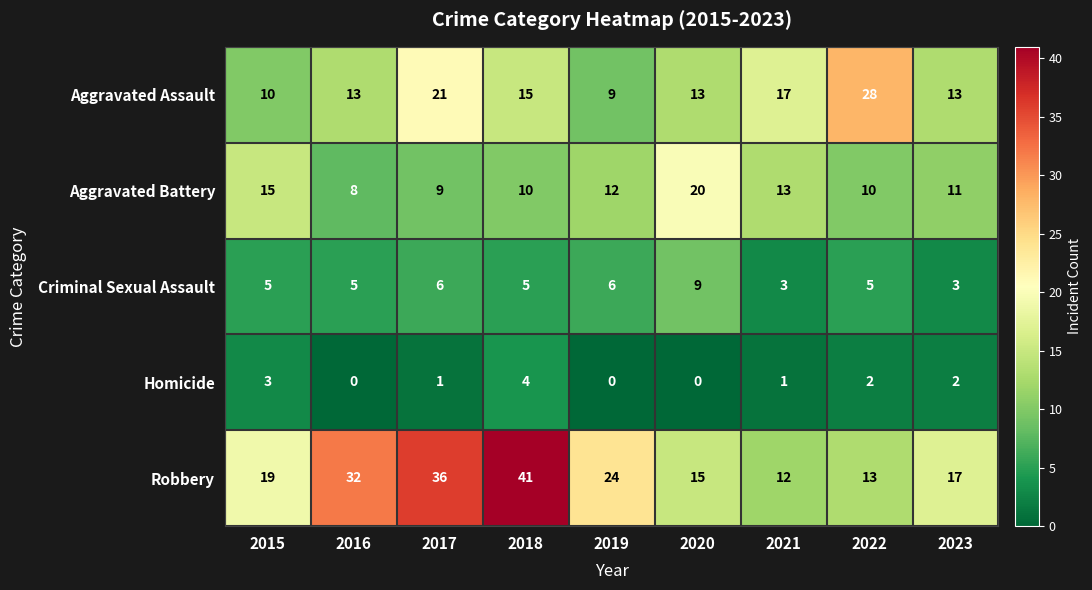

What is the difference between the second highest and second lowest values in the Homicide series?

3